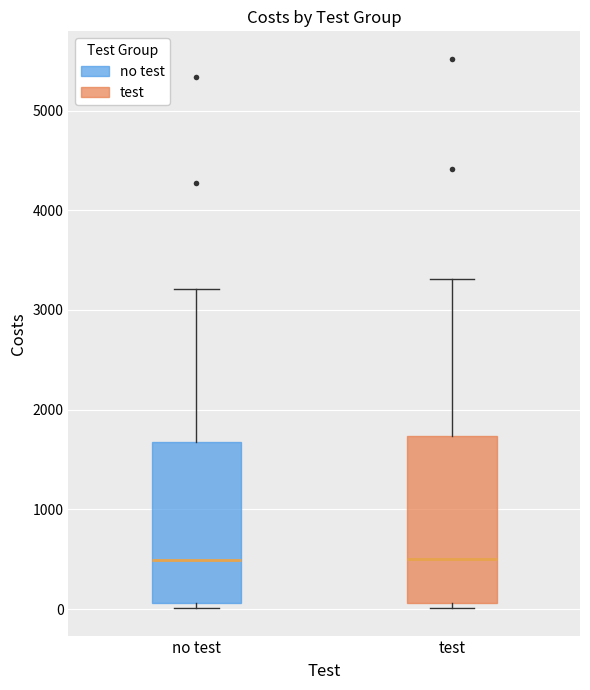

Reading left to right, transcribe this box plot: for each box, give where its median line is, the range the box spans, and where its two whiskers end, as read against the y-axis. The values are not printed on the chart, so give them approximately, as read against the axis.

no test: median 500, box 100 to 1700, whiskers 0 to 3200
test: median 500, box 100 to 1700, whiskers 0 to 3300